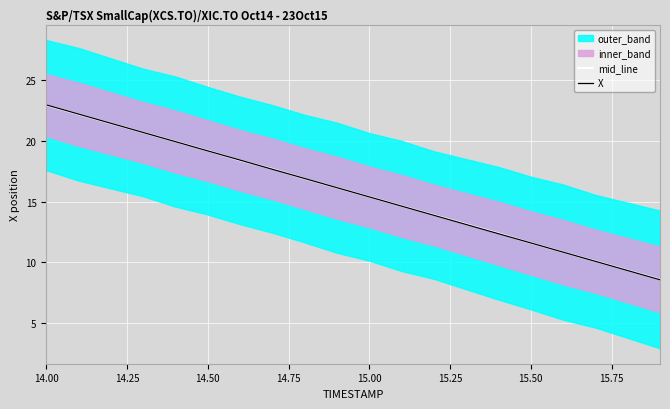

After their last crossing, which series has the higher values: X or mid_line?

mid_line